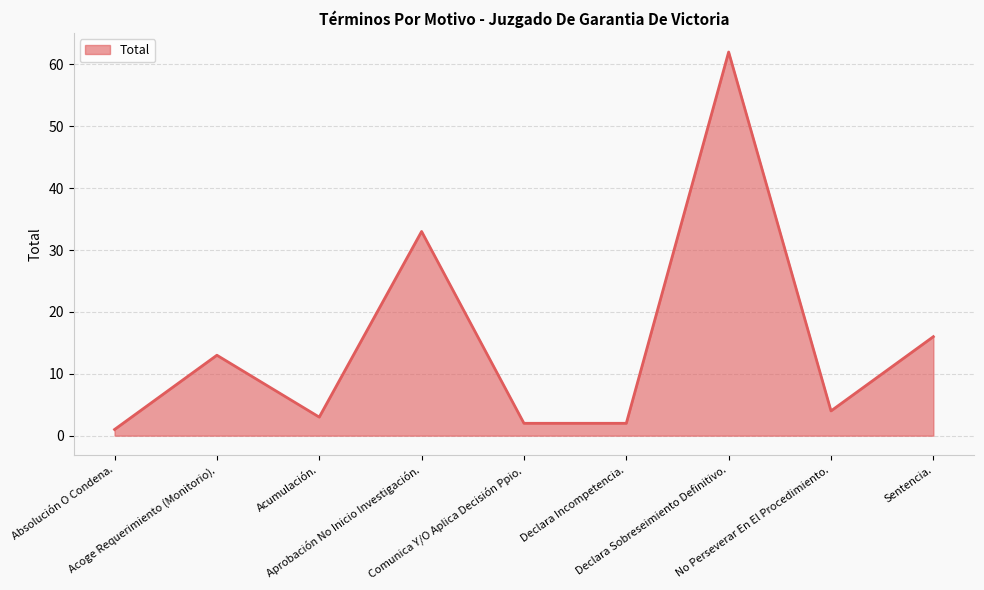

How many lines are shown in the chart?

1